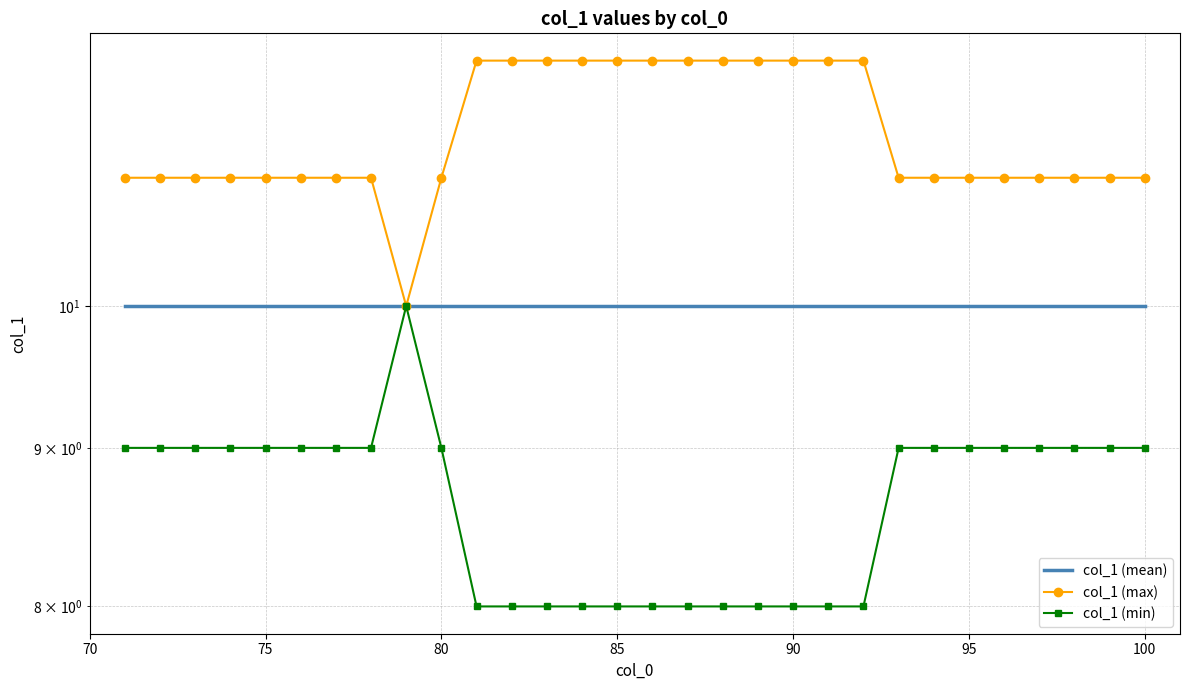

What are all the series names shown in the legend?

col_1 (mean), col_1 (max), col_1 (min)